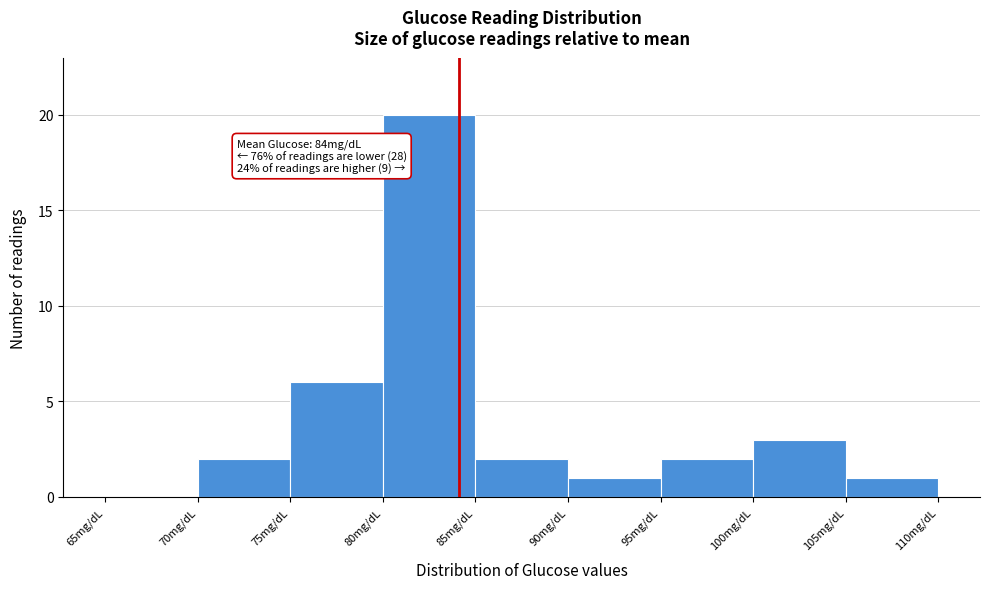

Which range on the x-axis has the tallest bar?

80 to 85